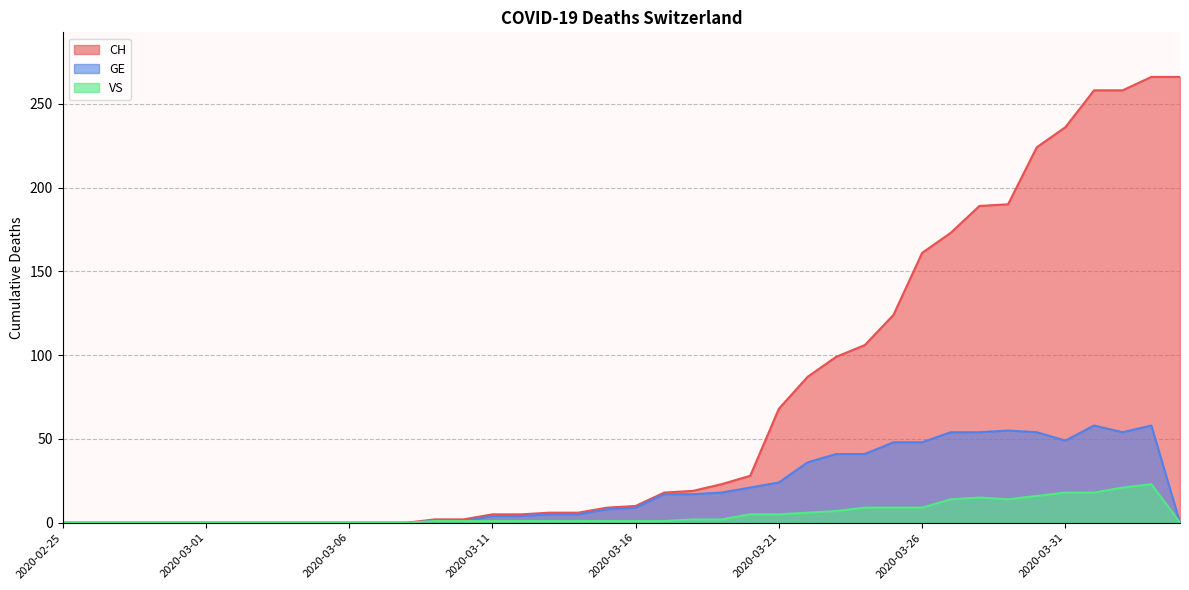

Which series has the largest total across all categories?

CH